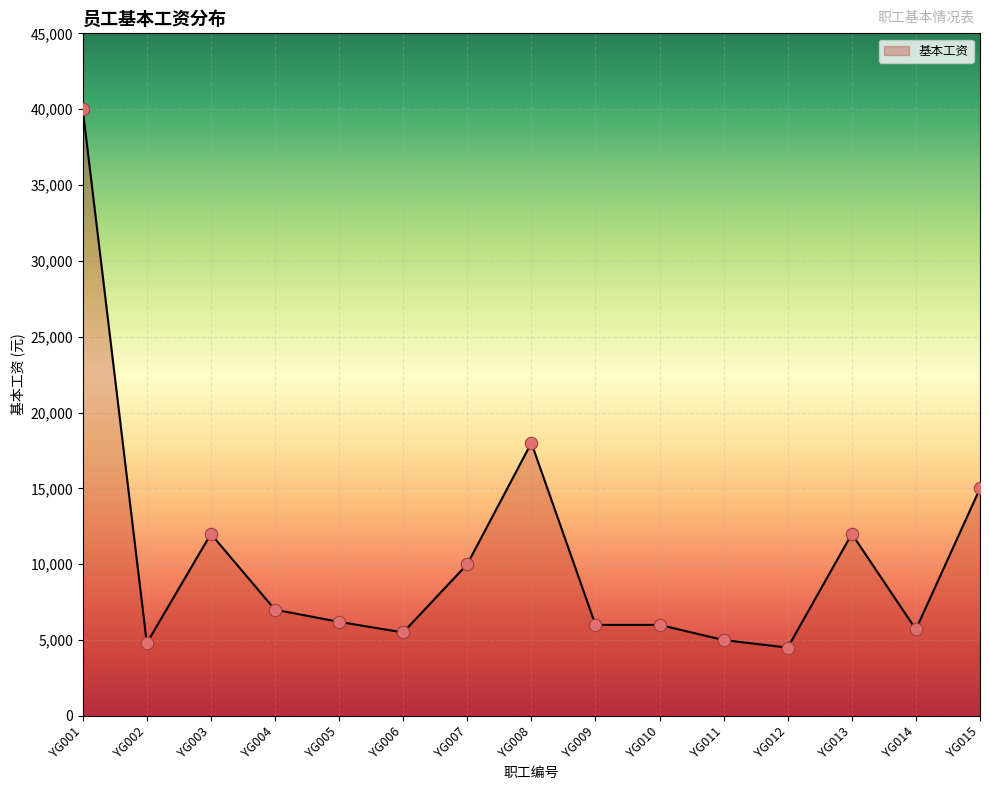

Between YG006 and YG004, which is larger?

YG004